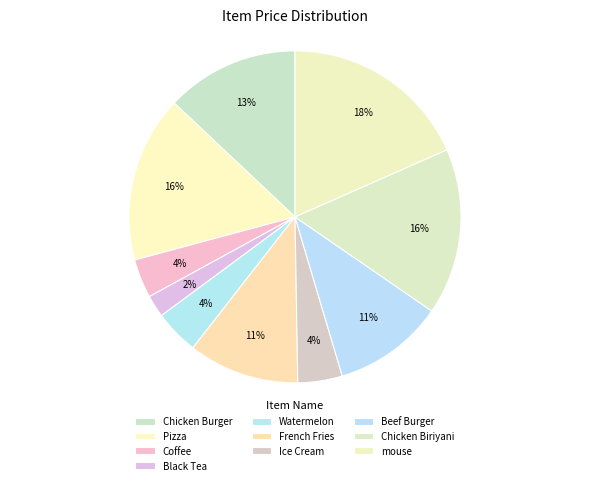

The Black Tea slice represents 2% of the pie. True or false?

True